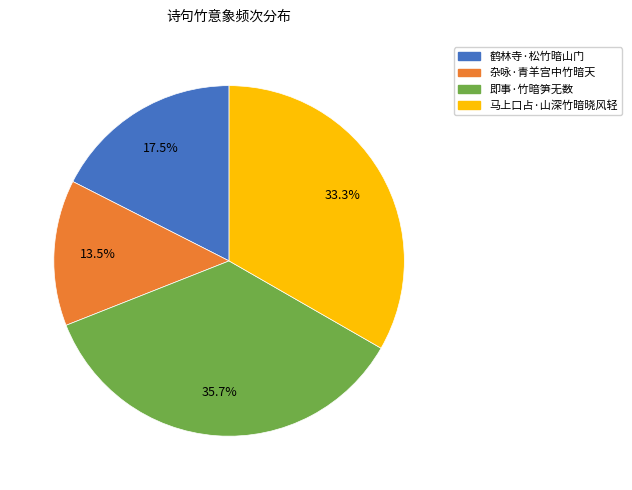

Rank the categories by value from highest to lowest.

即事·竹暗笋无数, 马上口占·山深竹暗晓风轻, 鹤林寺·松竹暗山门, 杂咏·青羊宫中竹暗天